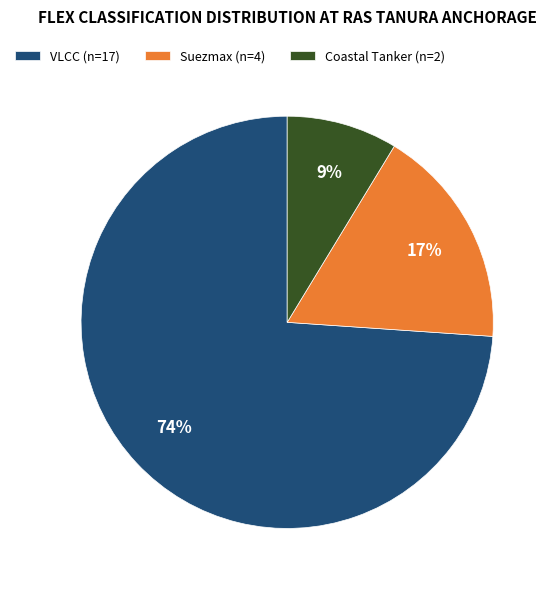

Rank the categories by value from highest to lowest.

VLCC (n=17), Suezmax (n=4), Coastal Tanker (n=2)